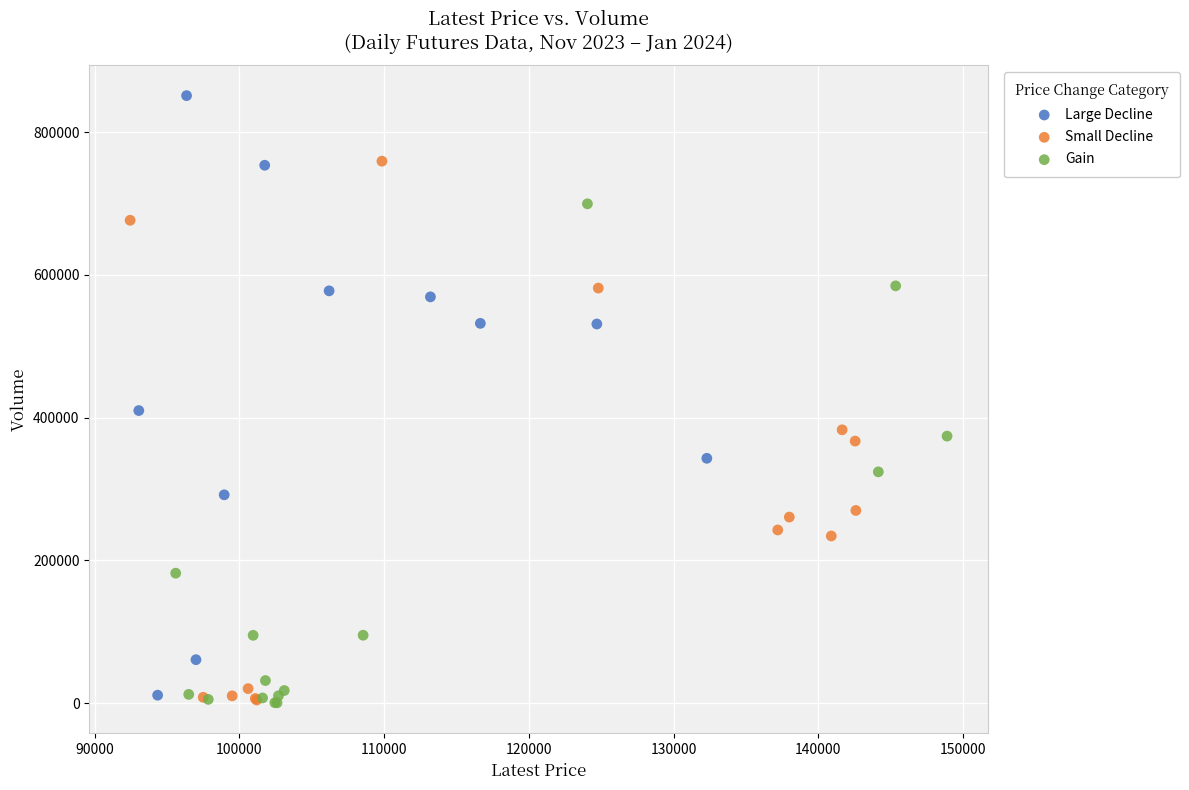

Which series has the widest spread of Y values?

Large Decline